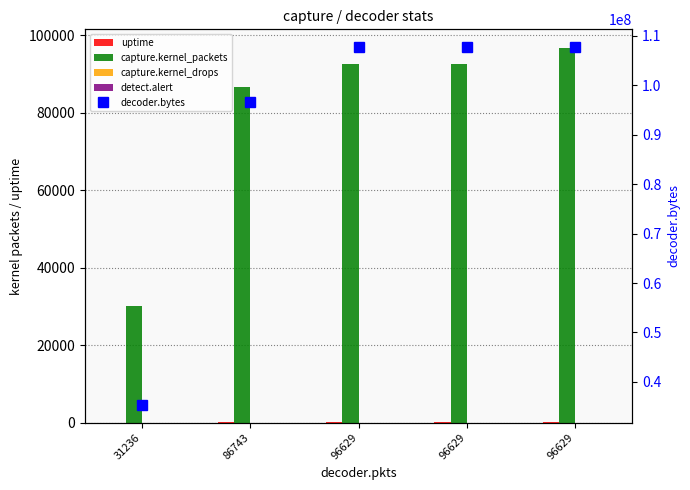

At which label does capture.kernel_drops reach its minimum?

31236